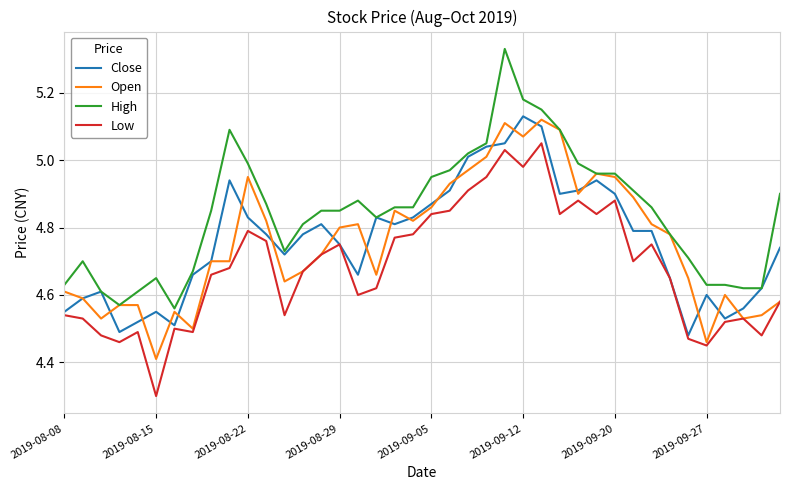

Which series has the largest total across all categories?

High